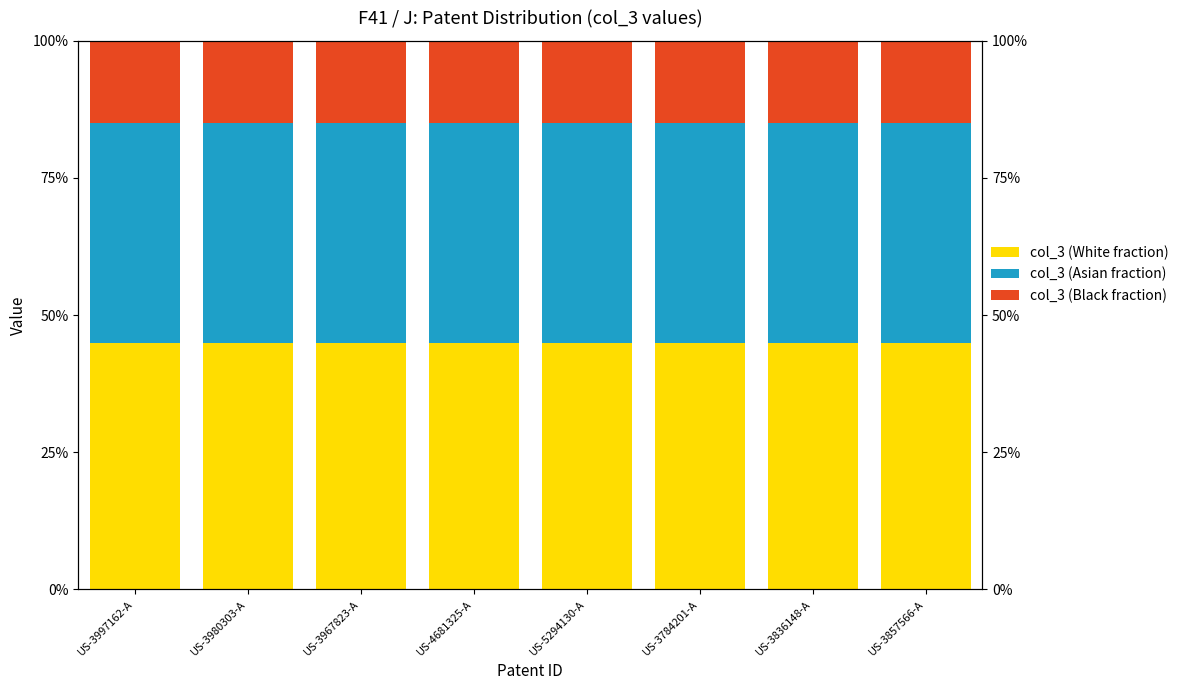

At which category is the sum across all series the highest?

US-3997162-A